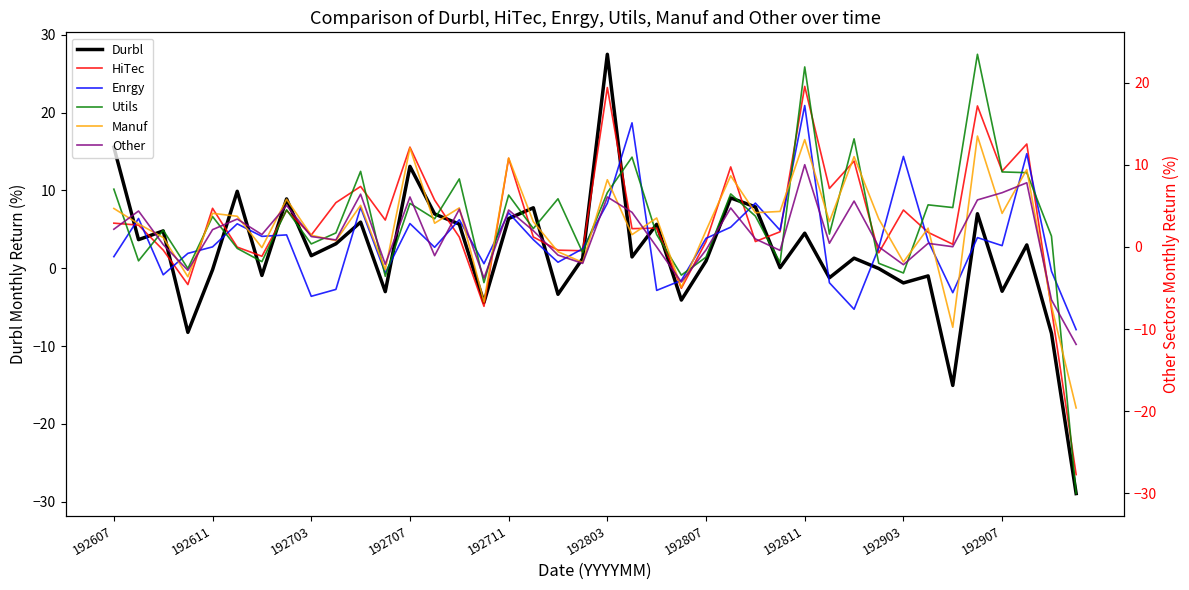

What is the minimum value for Durbl?

-28.9